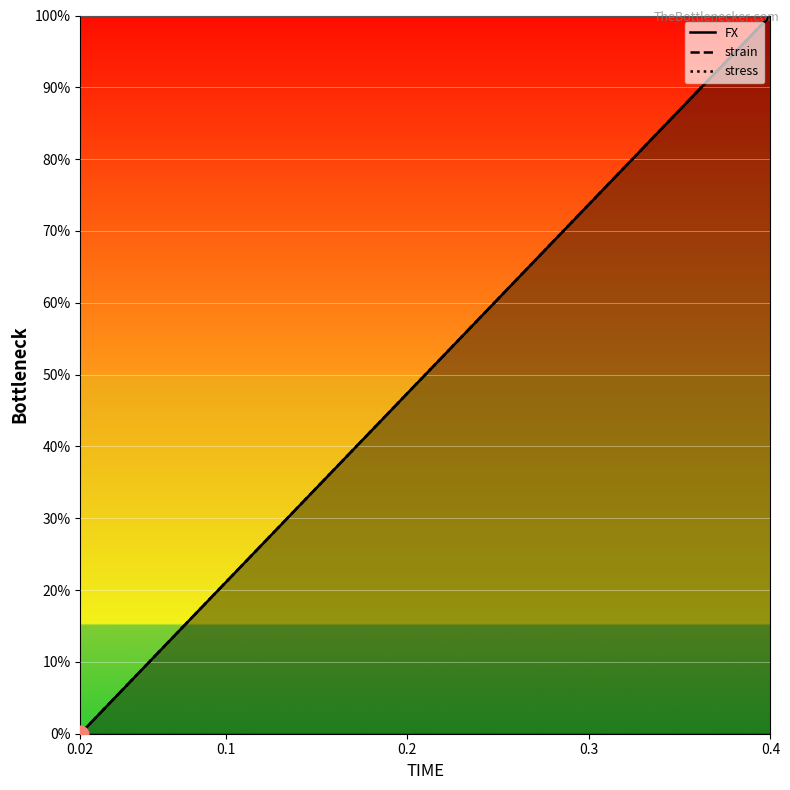

How many values in the FX series exceed 52?

10